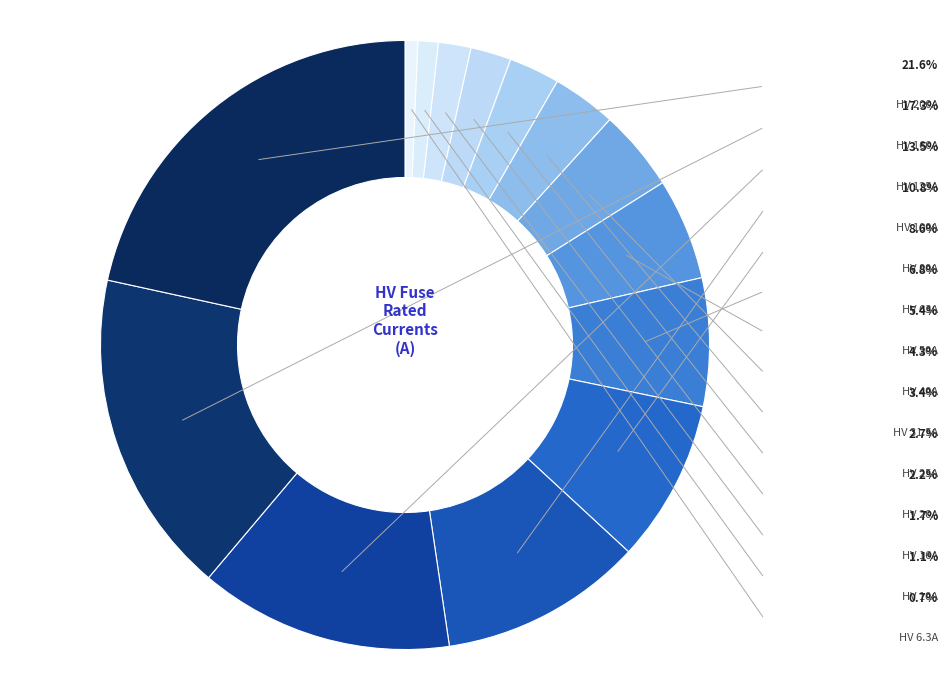

Is there any slice that represents more than half of the pie?

No